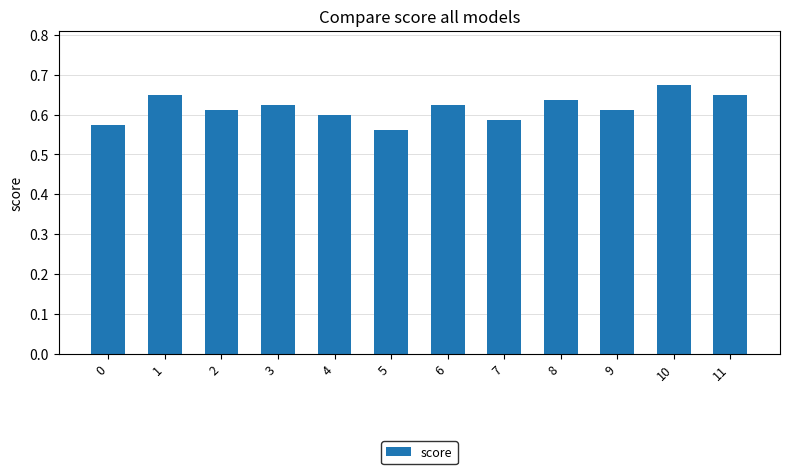

True or false: the data shows 0.8 at 7.

False